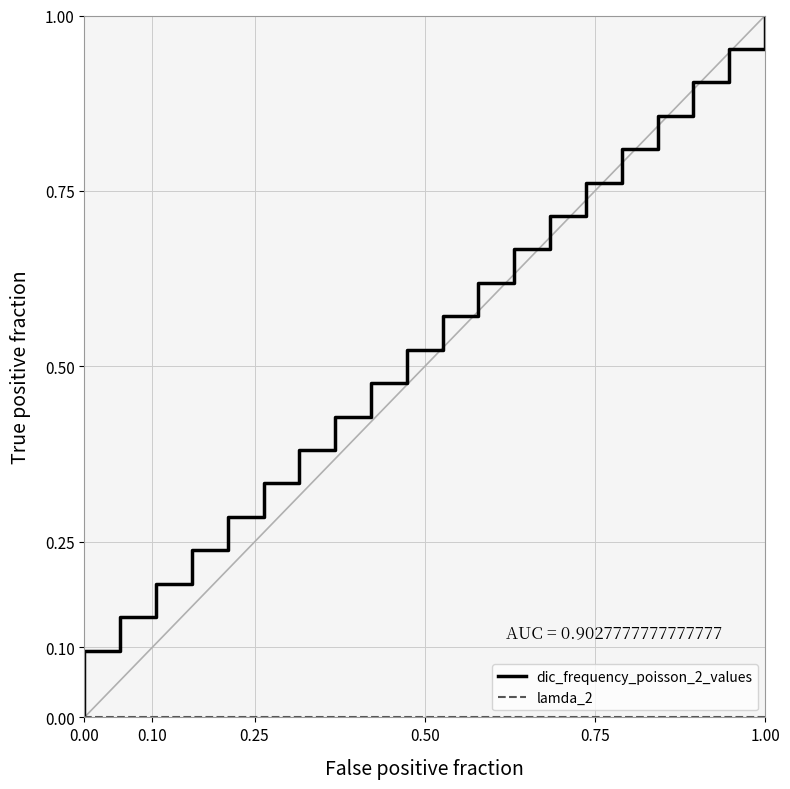

At 0, list the series in order from smallest to largest.

dic_frequency_poisson_2_values, lamda_2